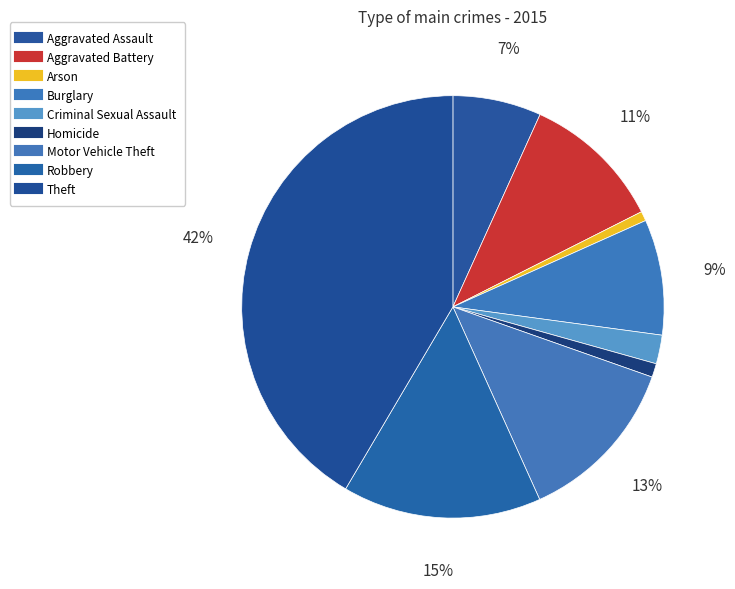

Rank the categories by value from highest to lowest.

Theft, Robbery, Motor Vehicle Theft, Aggravated Battery, Burglary, Aggravated Assault, Criminal Sexual Assault, Homicide, Arson